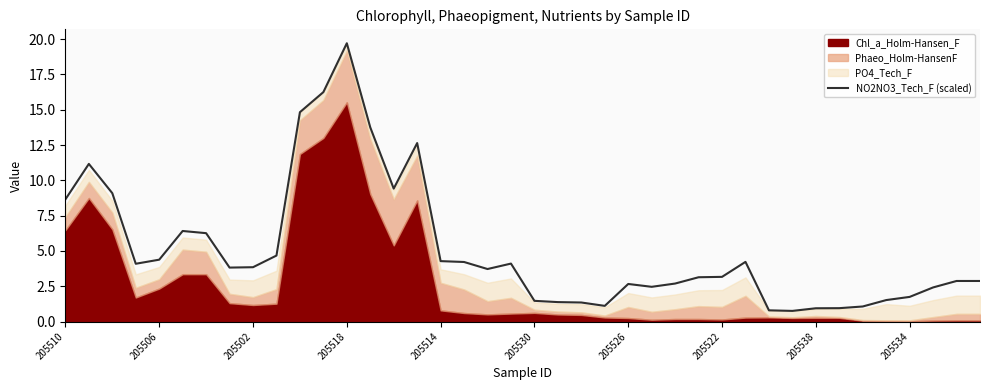

The NO2NO3_Tech_F (scaled) series shows 1.7 at 205534. True or false?

True